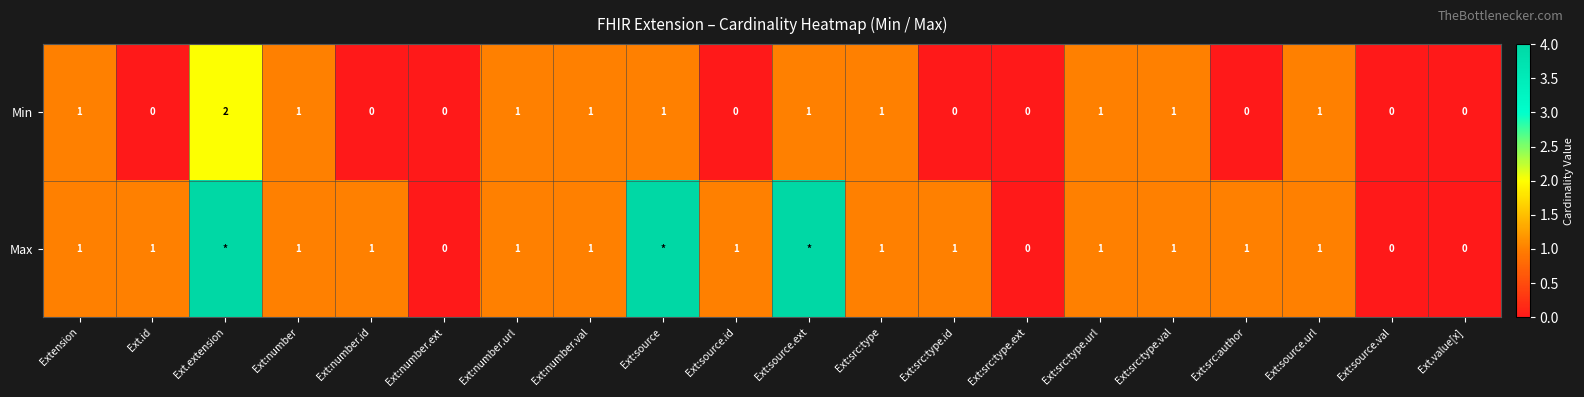

Rank the series at Ext:source.id from highest to lowest value.

Max, Min